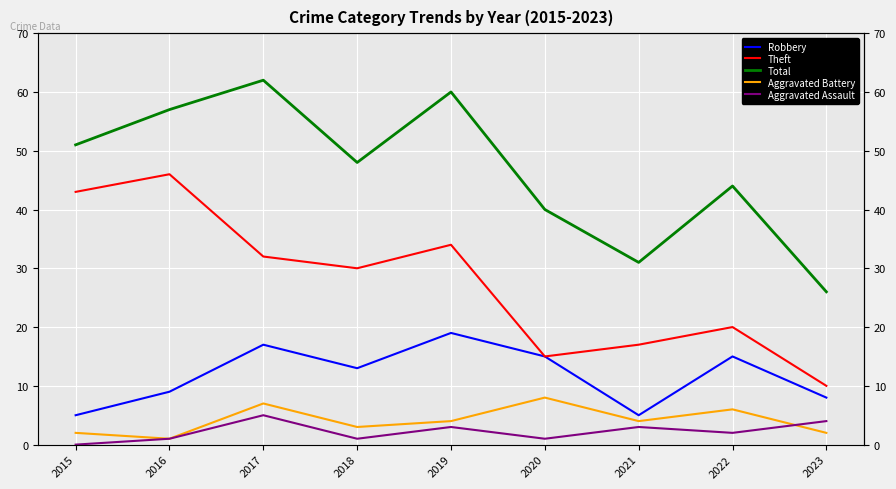

What is the minimum value for Total?

26